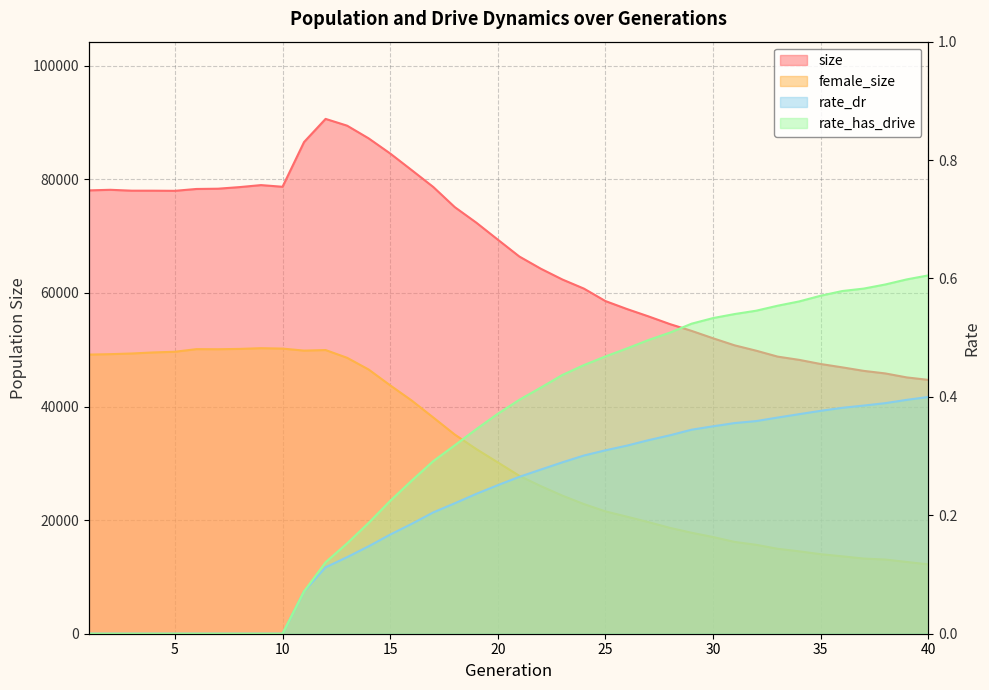

Is the value of female_size at 5 greater than the value of rate_dr at 10?

Yes